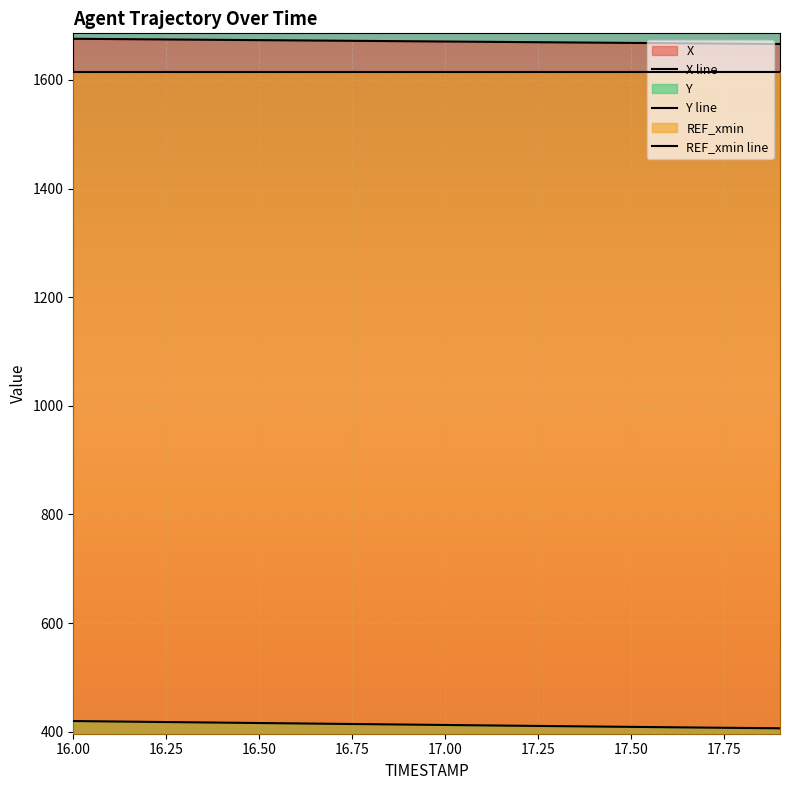

Which category has the highest value in the REF_xmin line series?

16.00